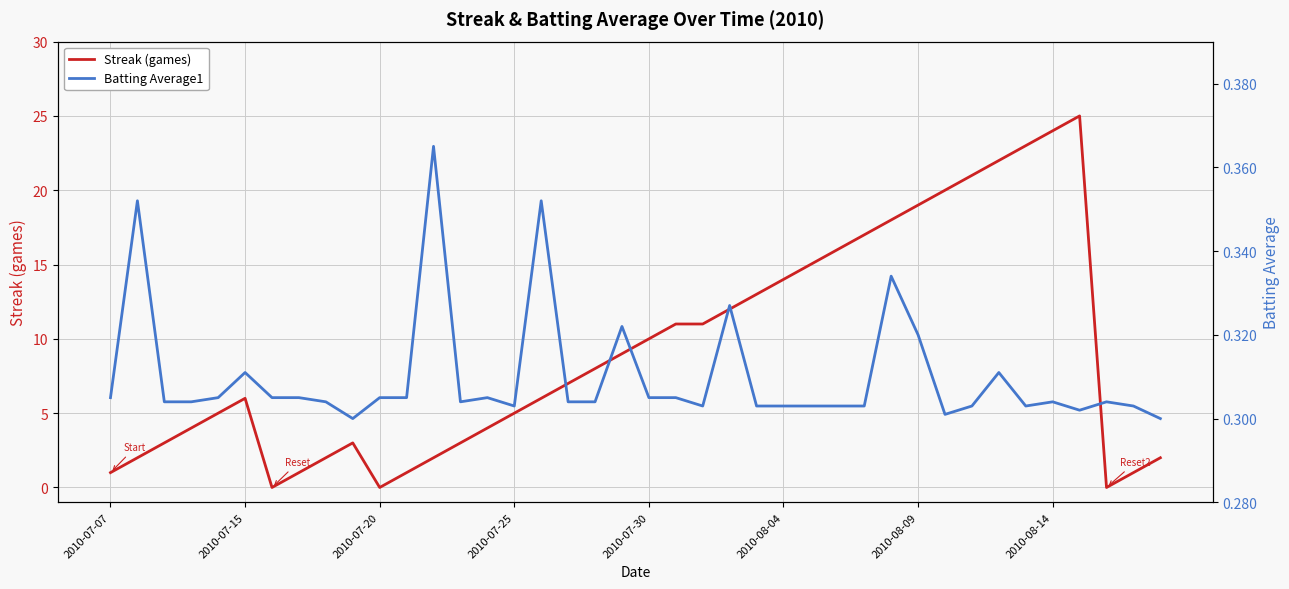

List the series in order of their peak value, lowest first.

Batting Average1, Streak (games)